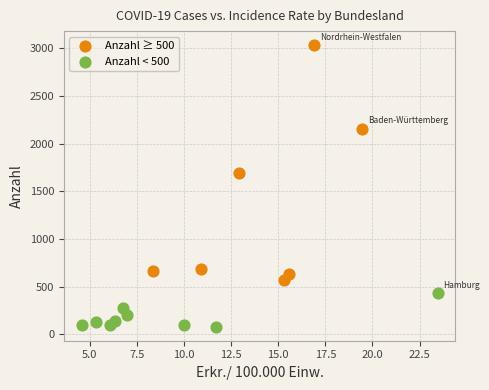

Which series contains the highest Y value?

Anzahl ≥ 500